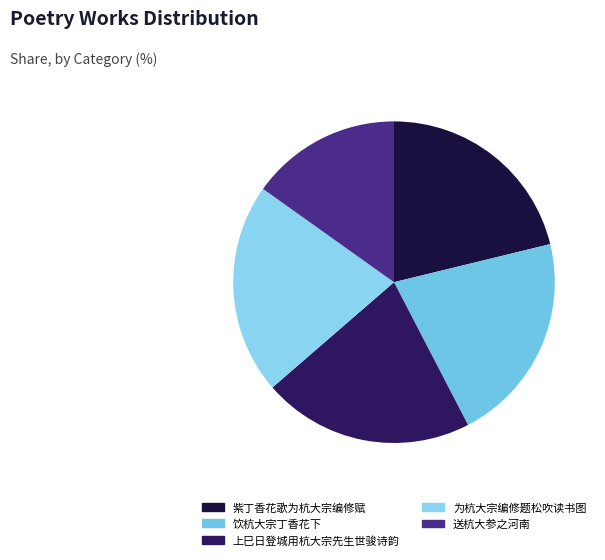

True or false: 送杭大参之河南 accounts for 15% of the total.

True